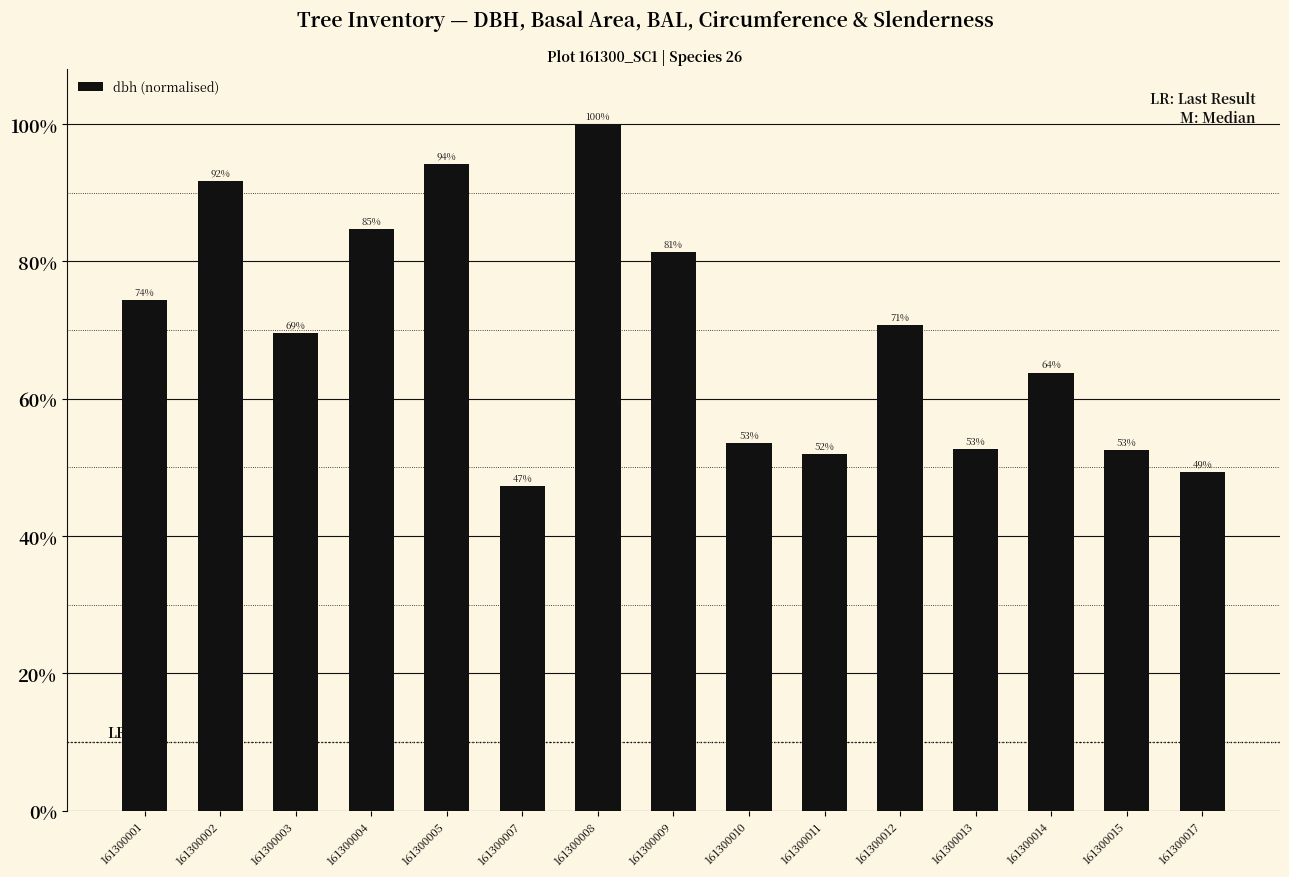

What is the difference between the values at 161300014 and 161300008?

0.4